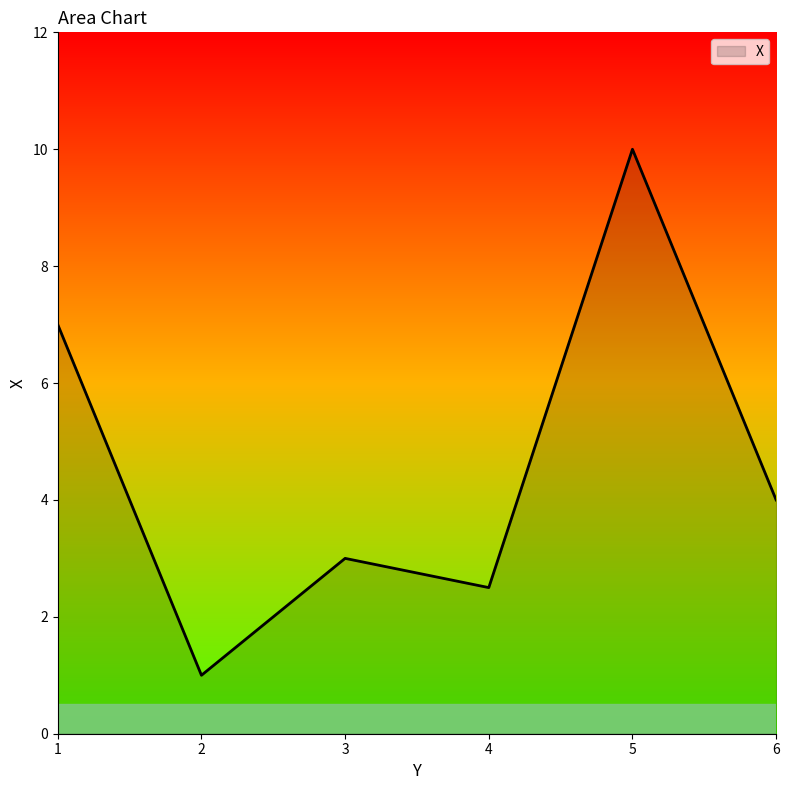

What is the greatest value displayed?

10.0